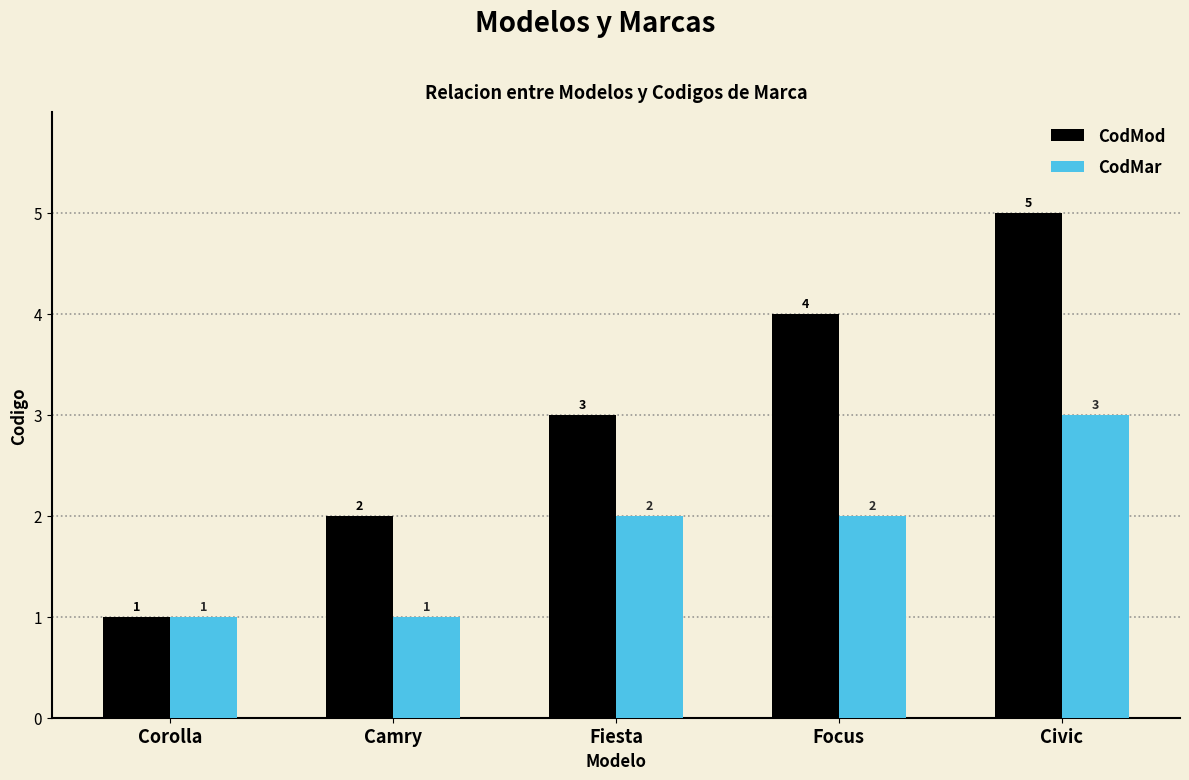

What is the maximum value shown in the chart?

5